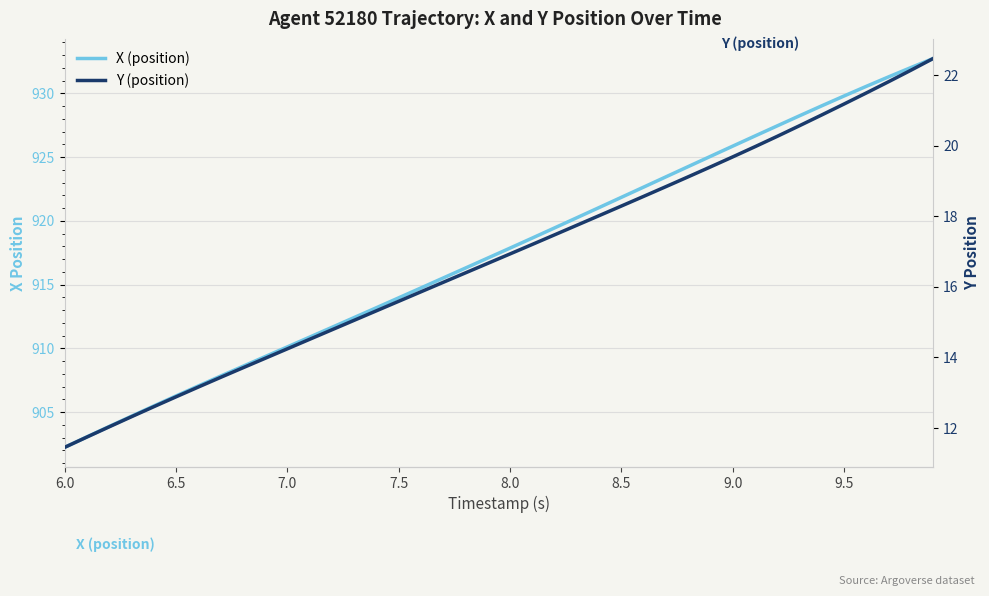

True or false: Y (position) and X (position) intersect in this chart.

False